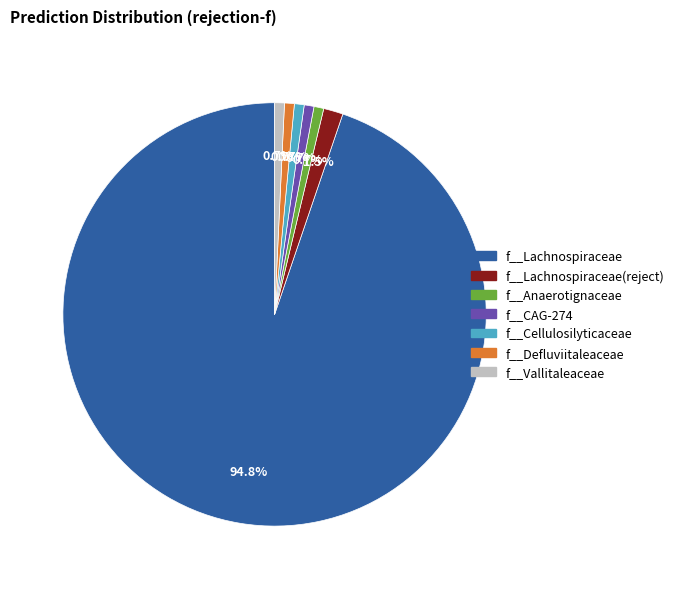

Does any single category account for the majority?

Yes